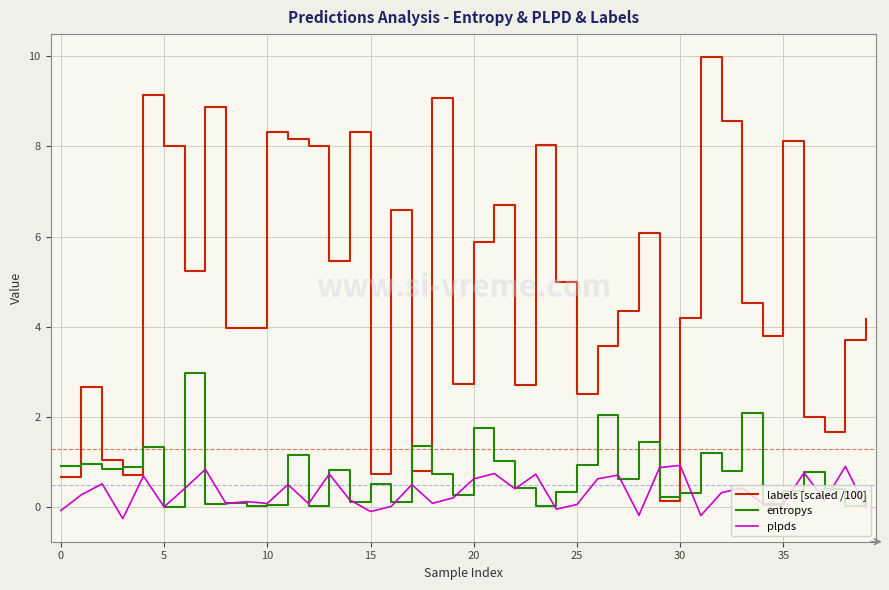

What is the minimum value shown in the chart?

-0.3